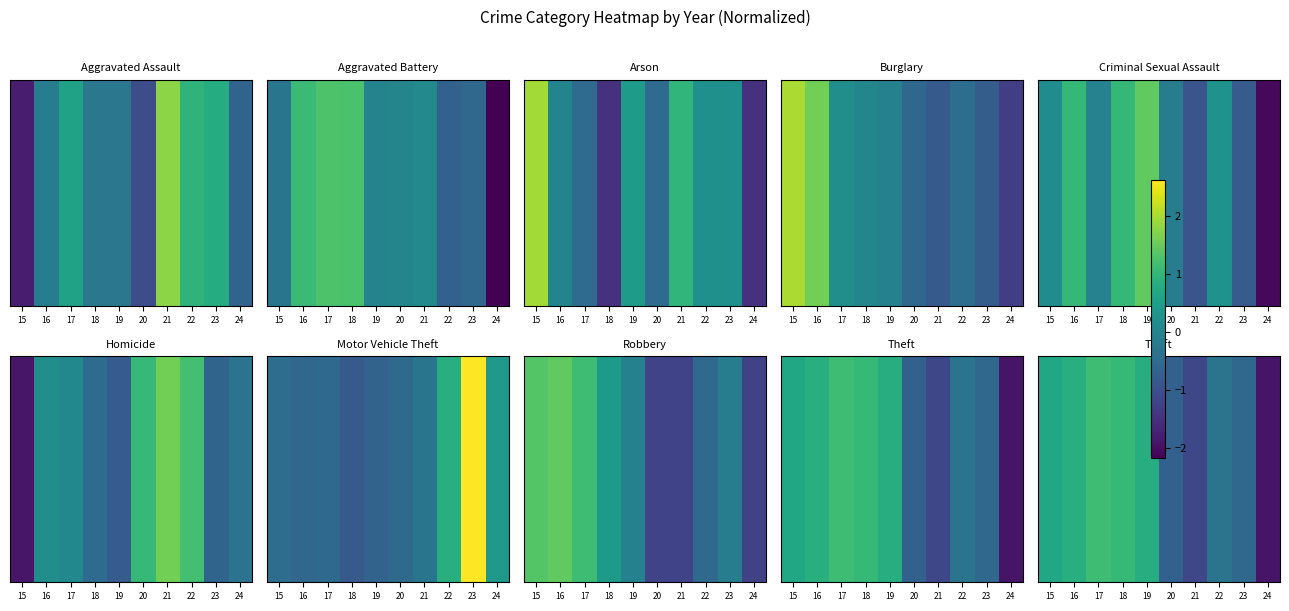

At which label does the data first exceed 0?

15